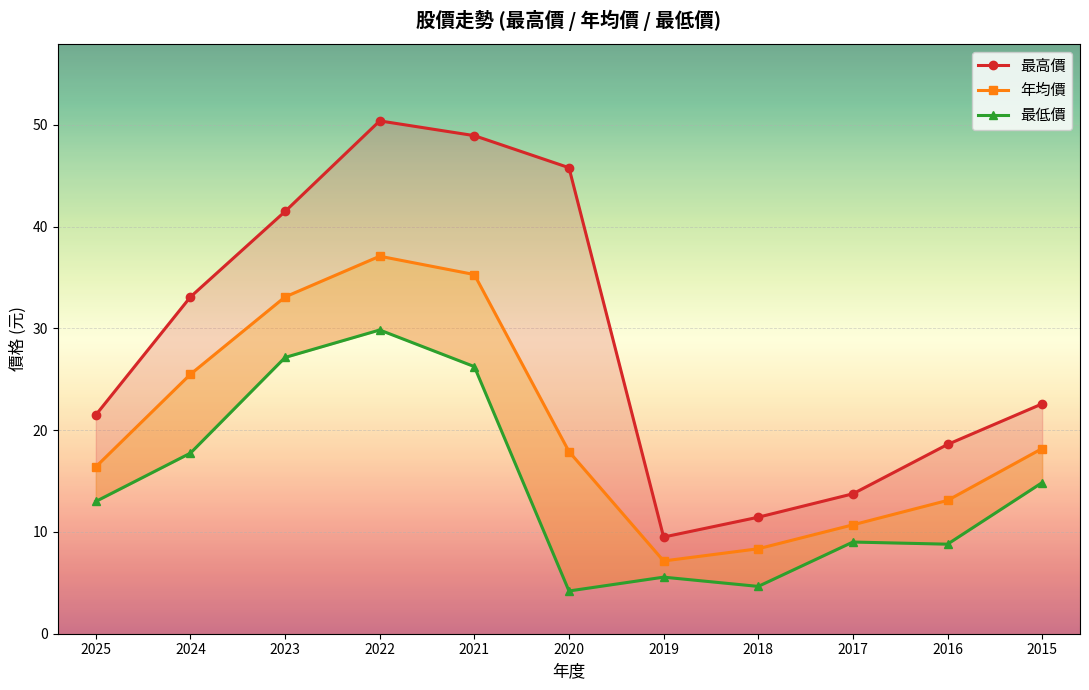

What is the difference between the 年均價 values at 2025 and 2020?

1.5